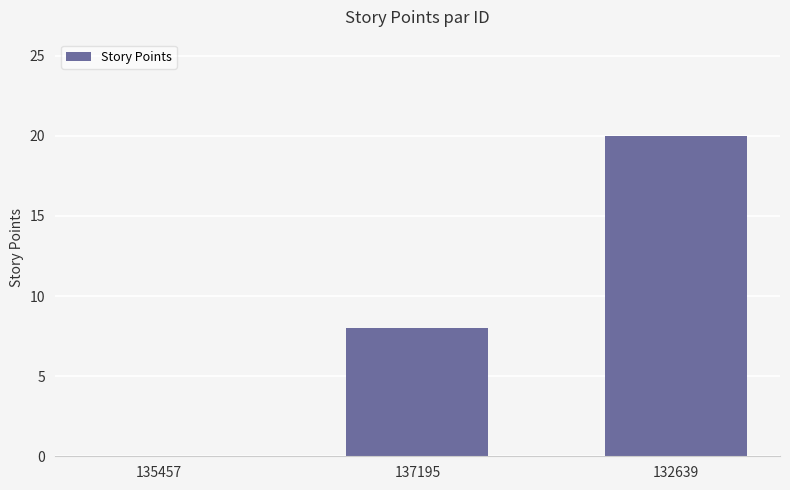

Reading right to left, extract all data points from this chart.

132639=20	137195=8	135457=0